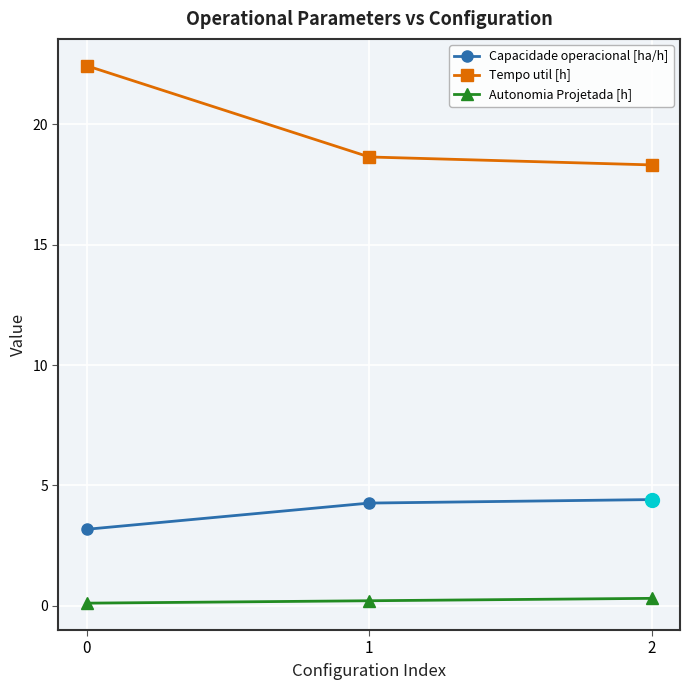

What is the approximate value of Autonomia Projetada [h] at 0?

0.1